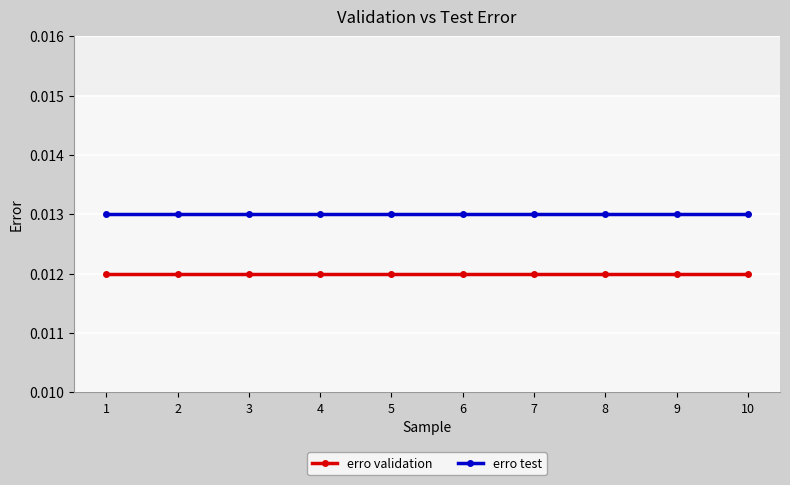

True or false: erro test and erro validation cross at least once.

False